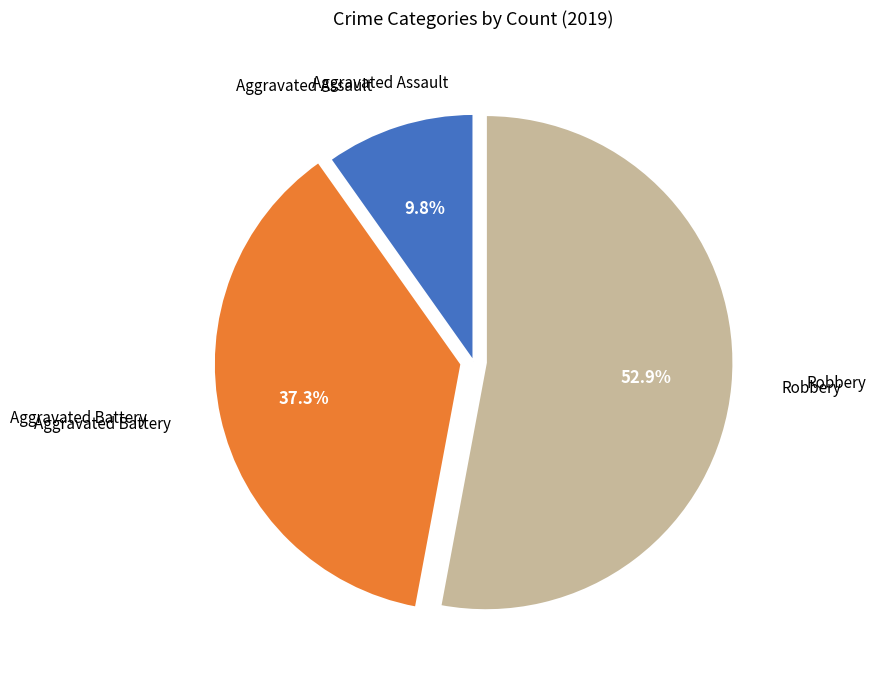

To the nearest percent, what is the difference between the largest and smallest slice percentages?

43%